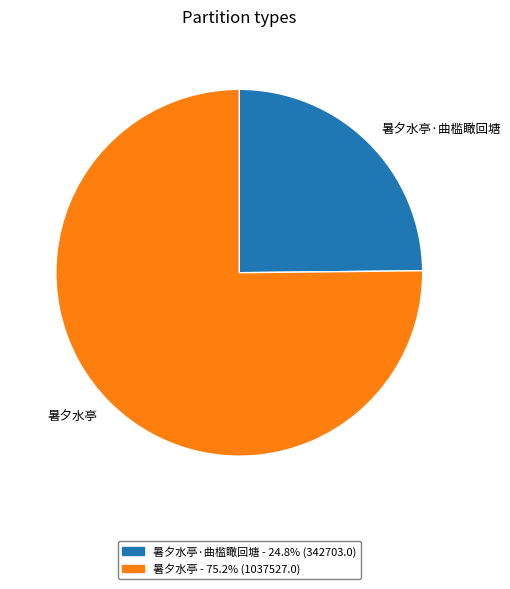

Count the number of slices in the pie.

2